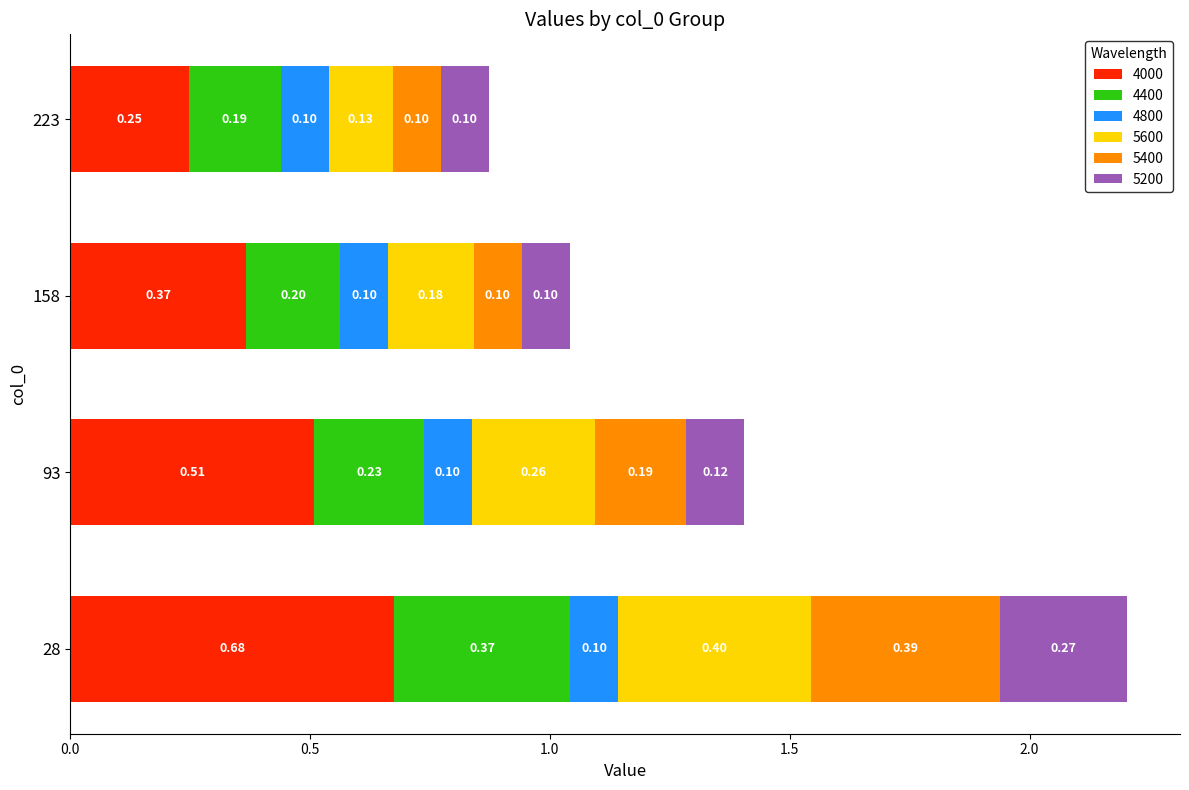

The value of 4000 at 93 is 0.3. True or false?

False